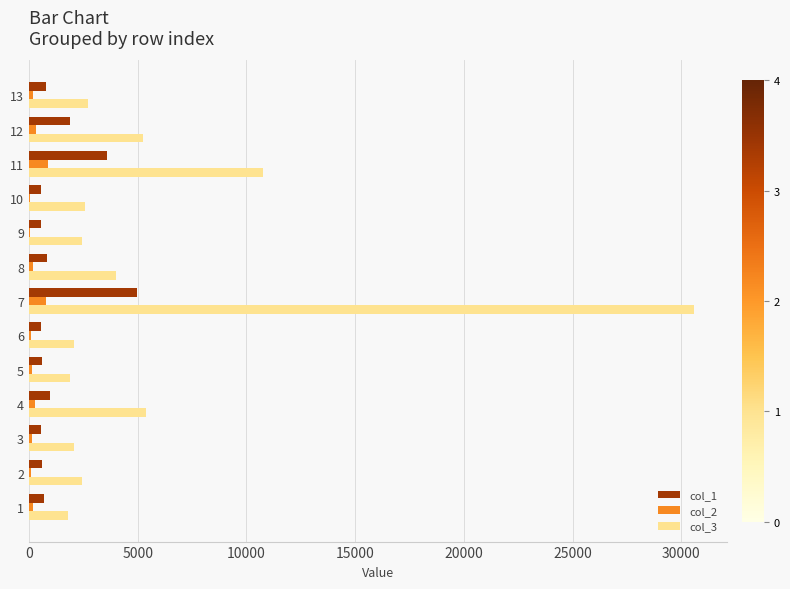

The value of col_3 at 6 is 1080.4. True or false?

False